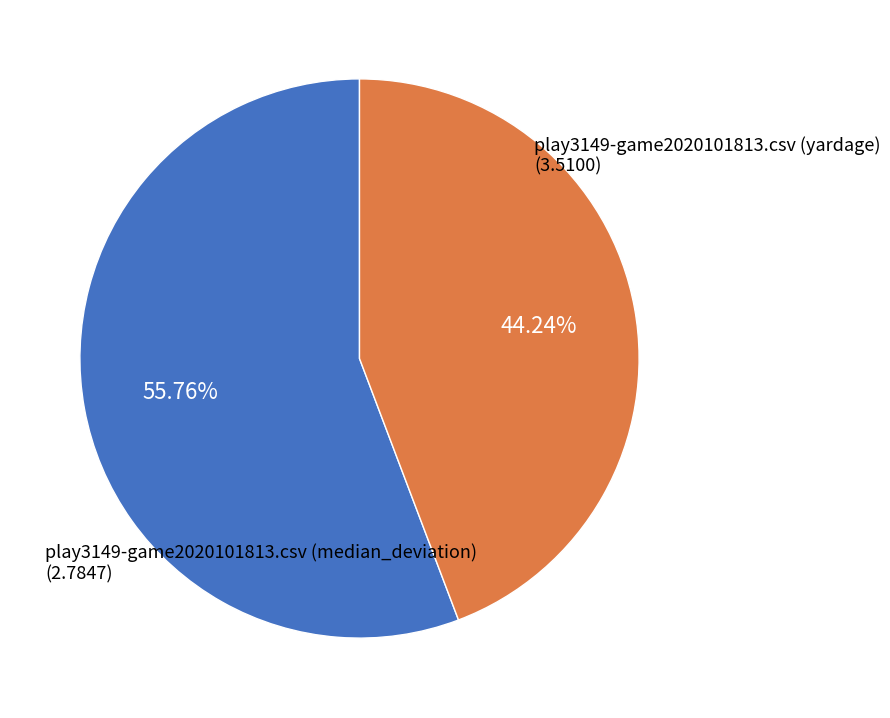

What percentage is the play3149-game2020101813.csv (median_deviation) slice, to the nearest percent?

44%